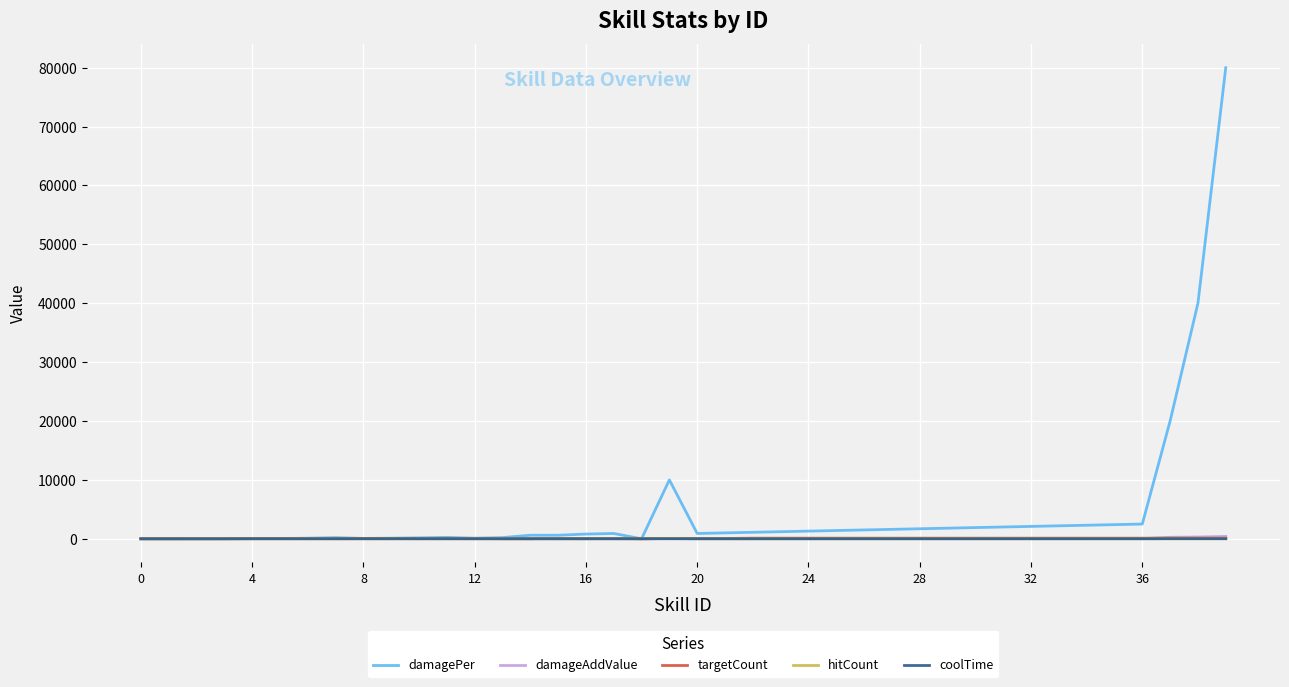

What is the maximum value shown in the chart?

80000.0